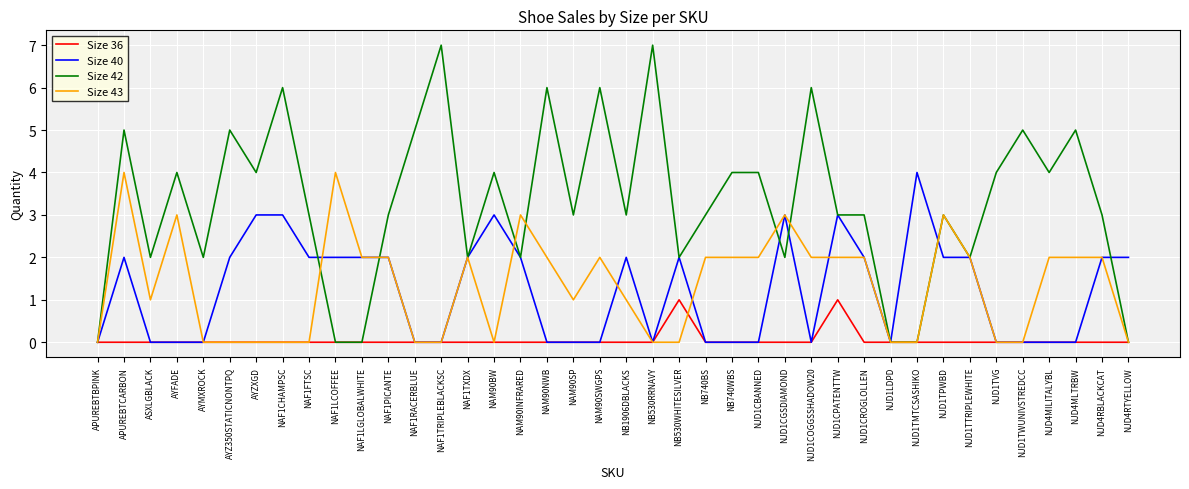

Which series has the widest spread of values?

Size 42